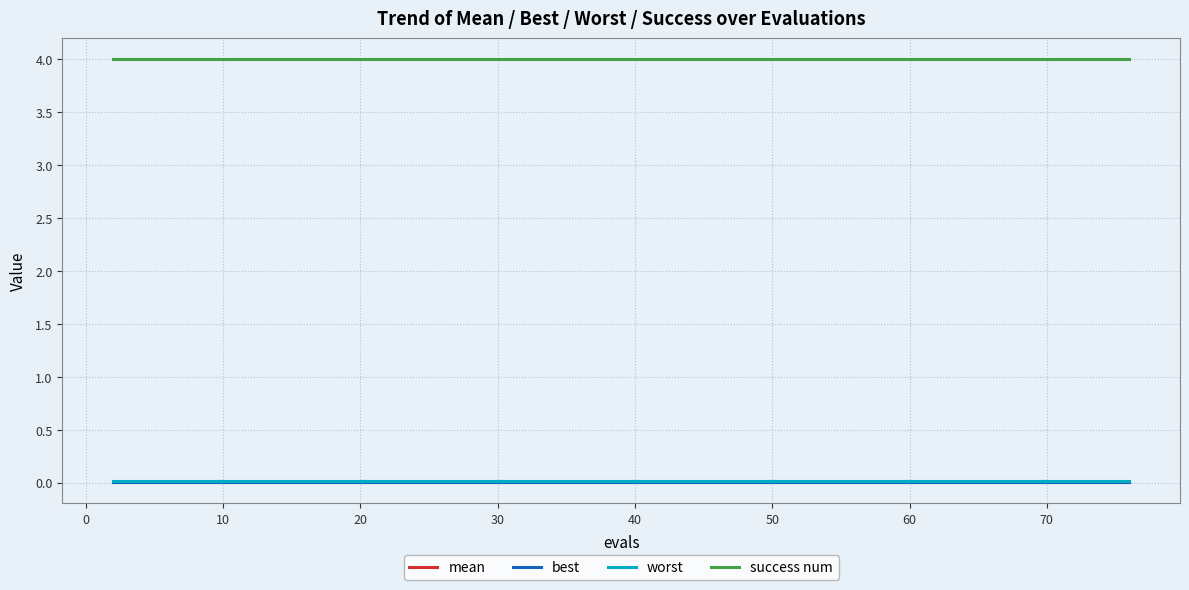

True or false: success num and worst intersect in this chart.

False